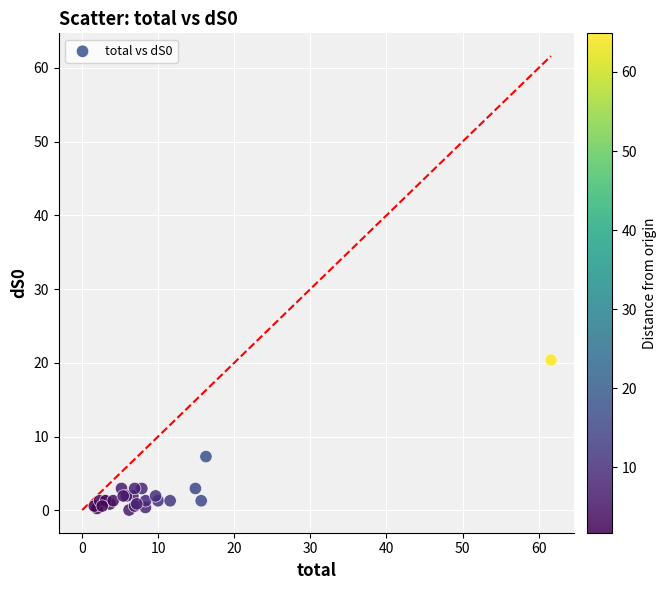

What Y value in the scatter plot is closest to 10?

7.3